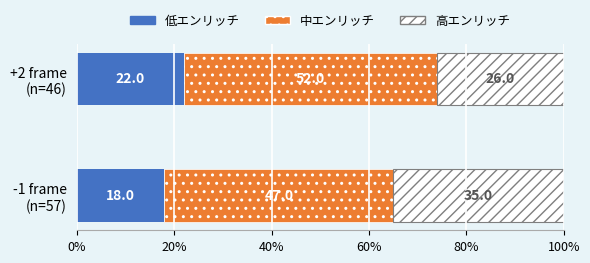

How many data points does each series have?

2